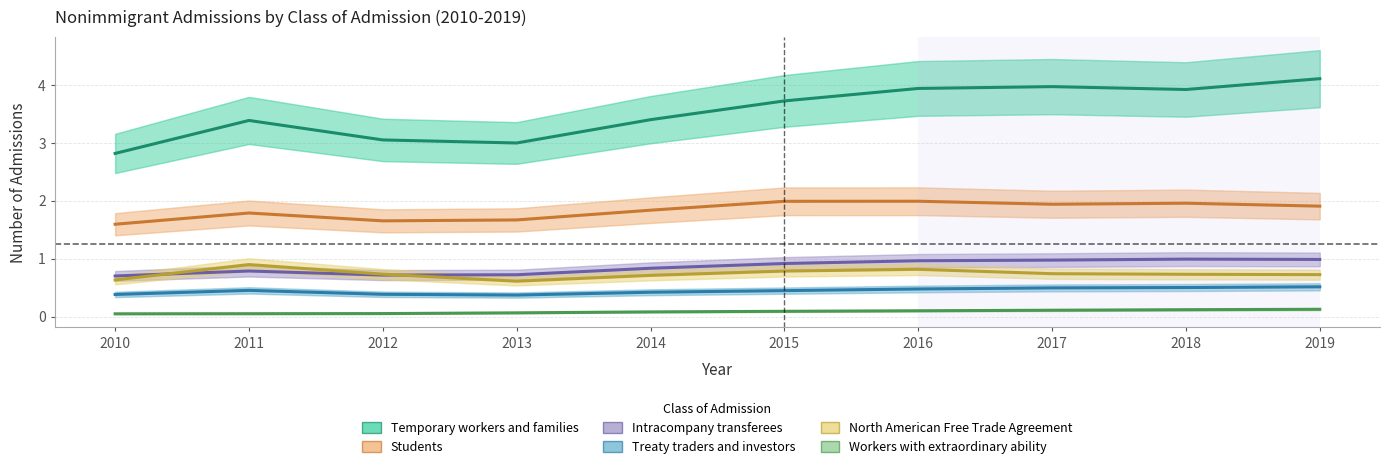

What is the total value across all series at 2017?

8.2